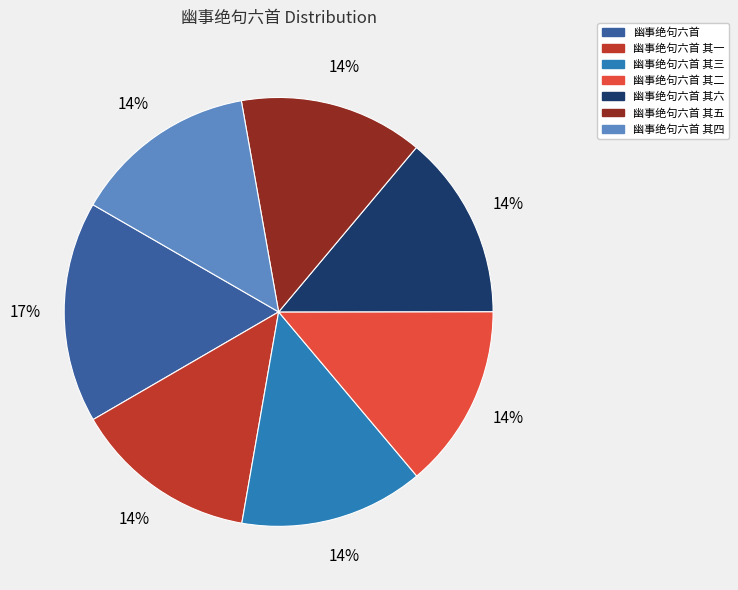

To the nearest percent, what portion does 幽事绝句六首 其三 represent?

14%